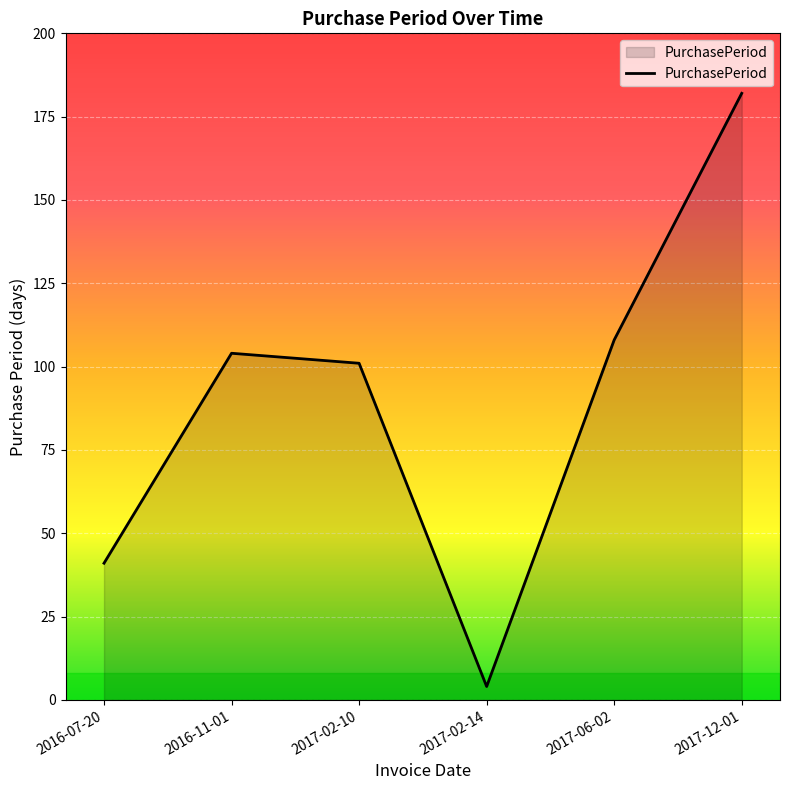

List the labels in order of value, largest first.

2017-12-01, 2017-06-02, 2016-11-01, 2017-02-10, 2016-07-20, 2017-02-14